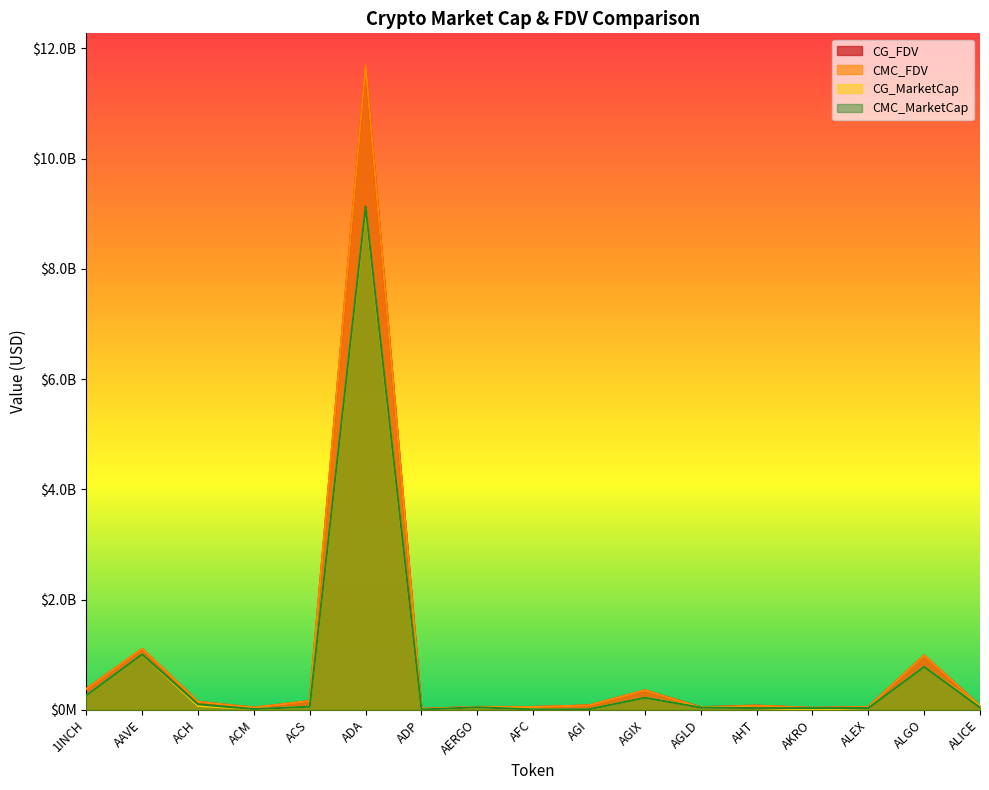

What is the label of the 6th point from the right?

AGLD